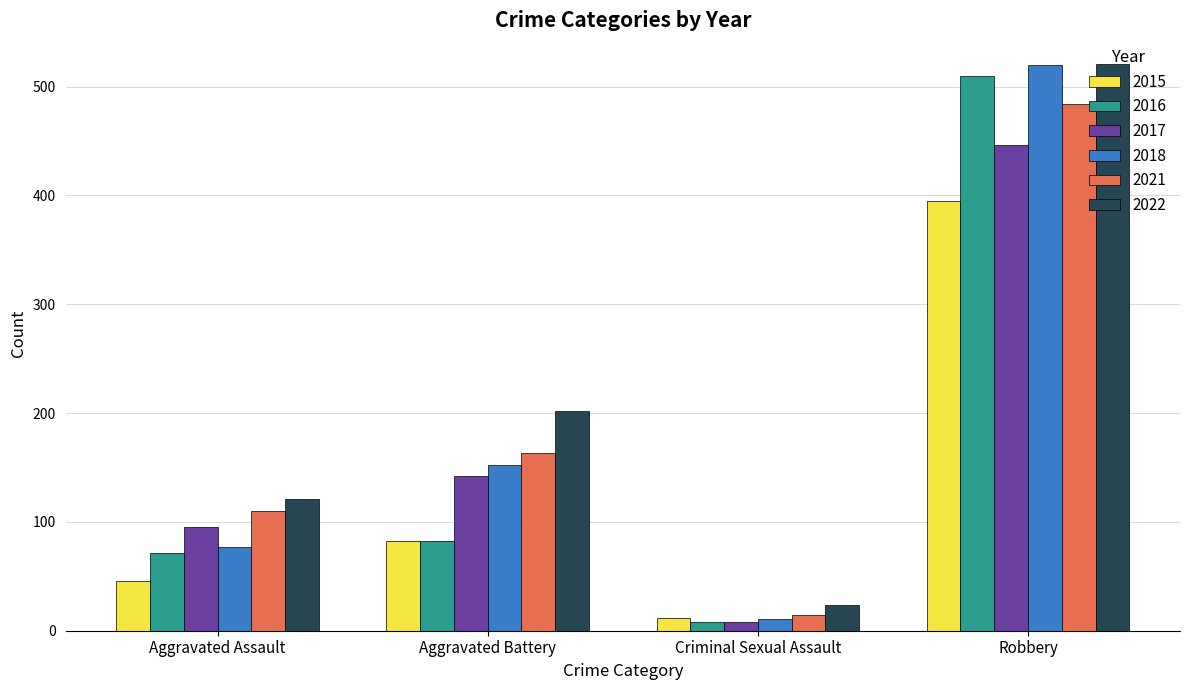

At how many categories does at least one series exceed 74?

3